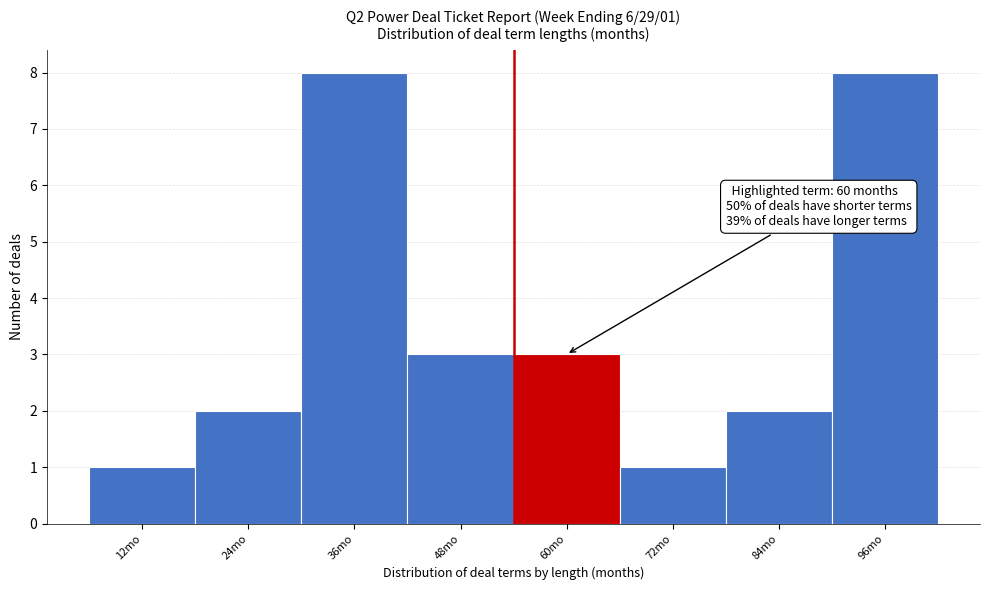

Reading left to right, extract all data points from this chart.

1	2	8	3	3	1	2	8